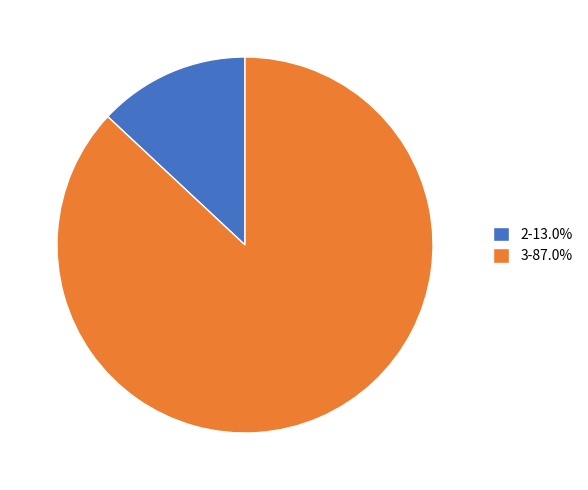

How many slices are in this pie chart?

2